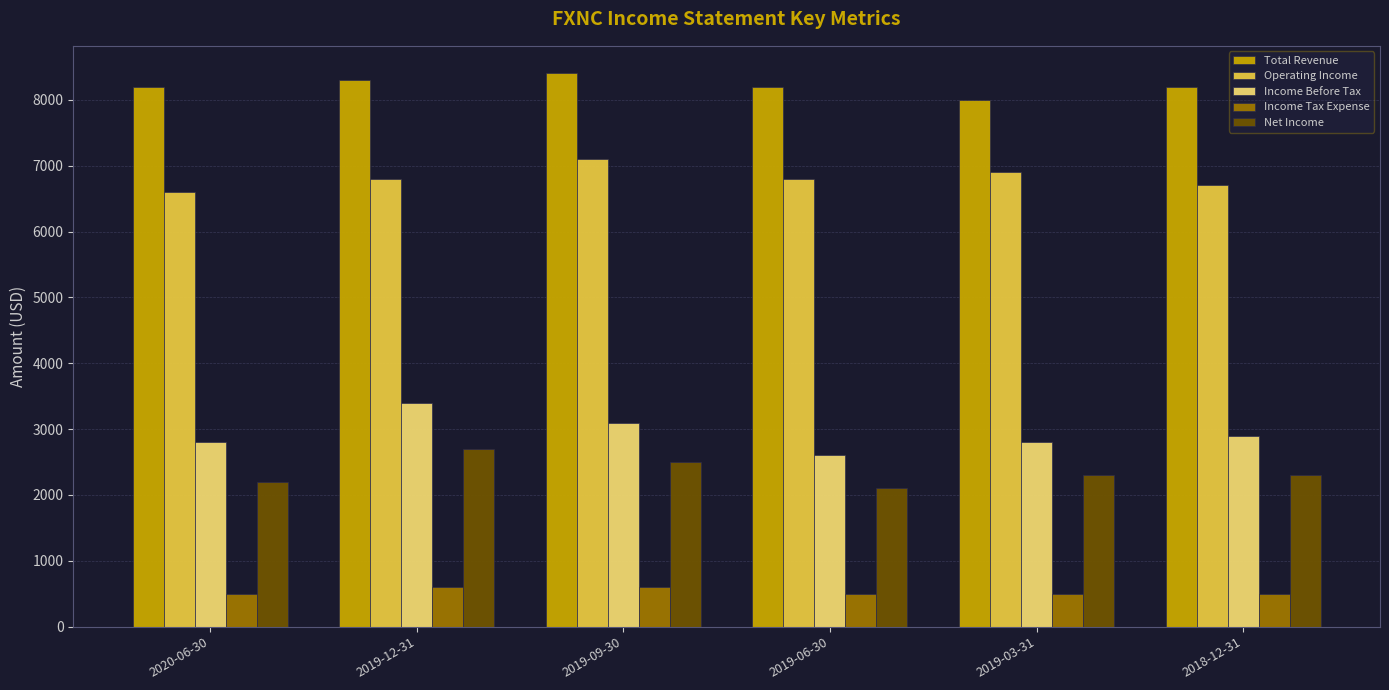

Which series has the largest range (max minus min)?

Income Before Tax